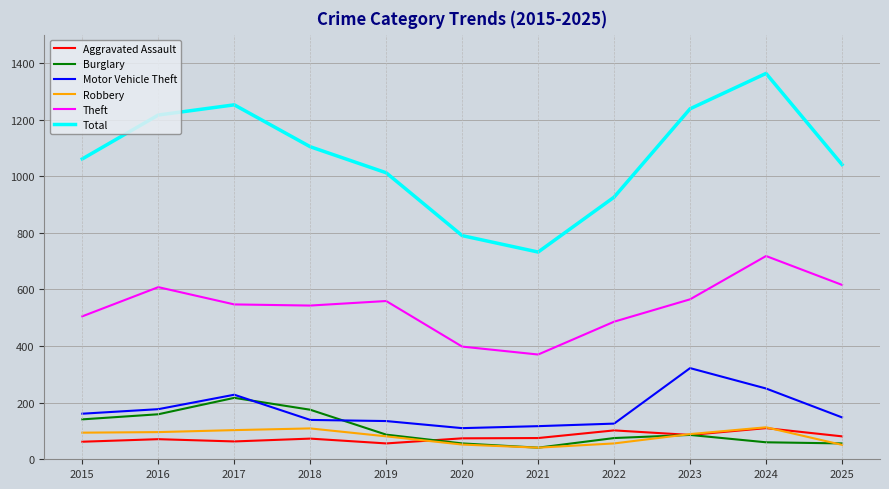

Which series has the largest total across all categories?

Total